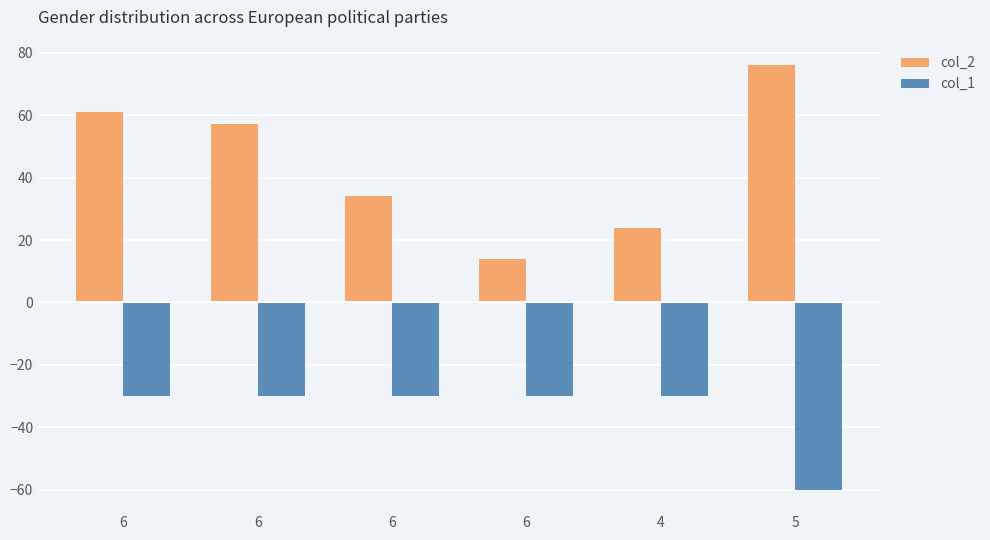

How many distinct data groups are displayed?

2